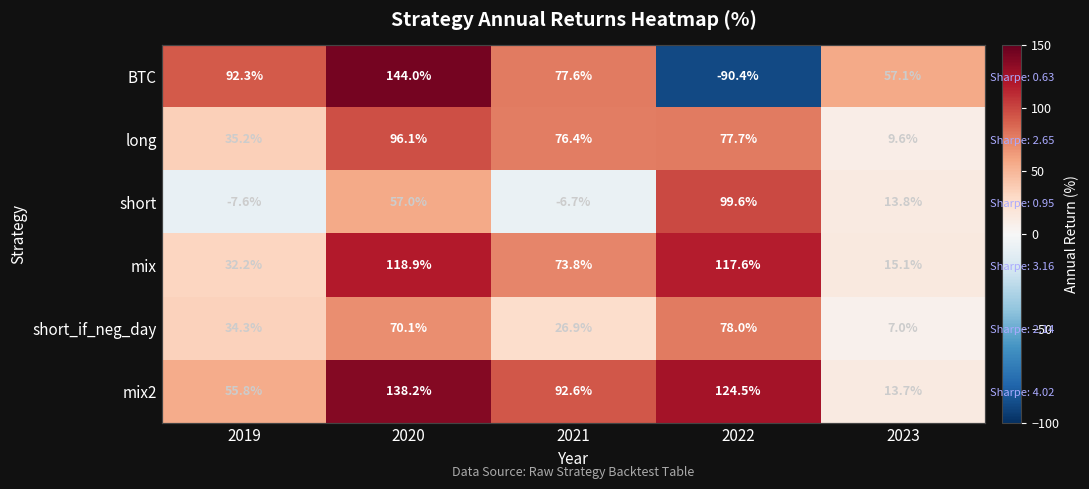

At which label does BTC first exceed 77?

2019